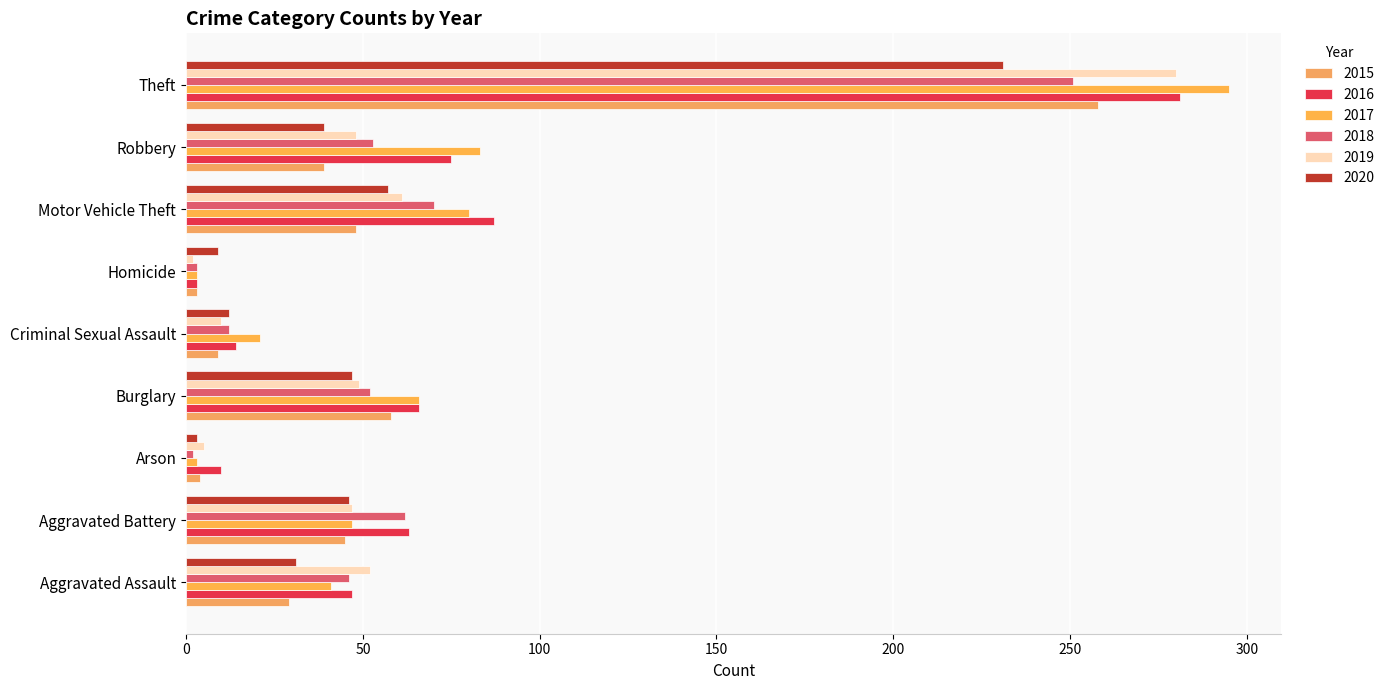

Rank the series at Aggravated Battery from lowest to highest value.

2015, 2020, 2017, 2019, 2018, 2016